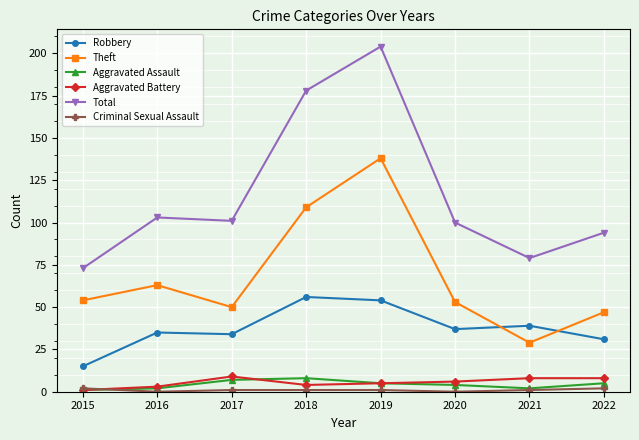

True or false: Aggravated Battery and Total intersect in this chart.

False